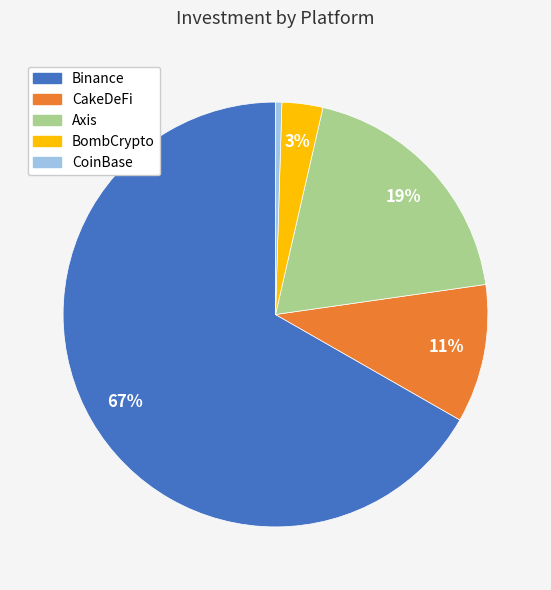

Is it true that Axis is 13% of the pie?

False